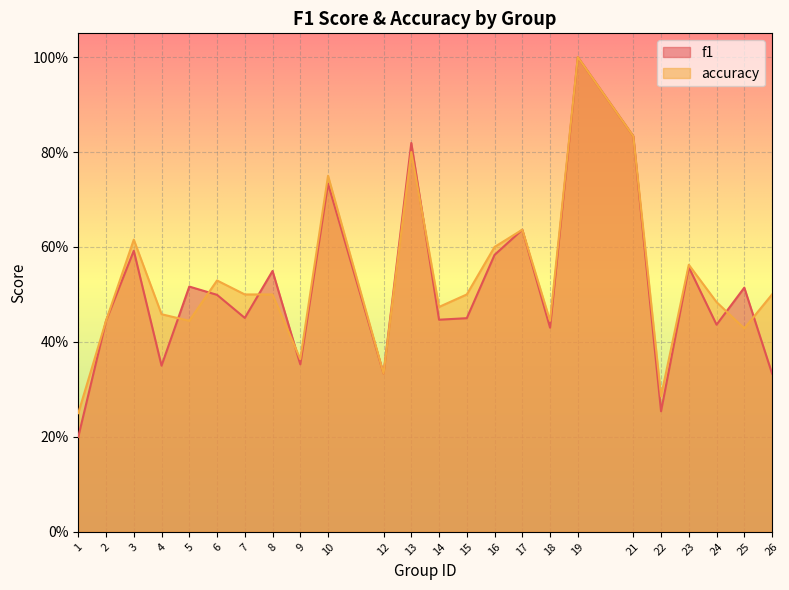

What is the value of the f1 point at the 19th from the left?

0.8